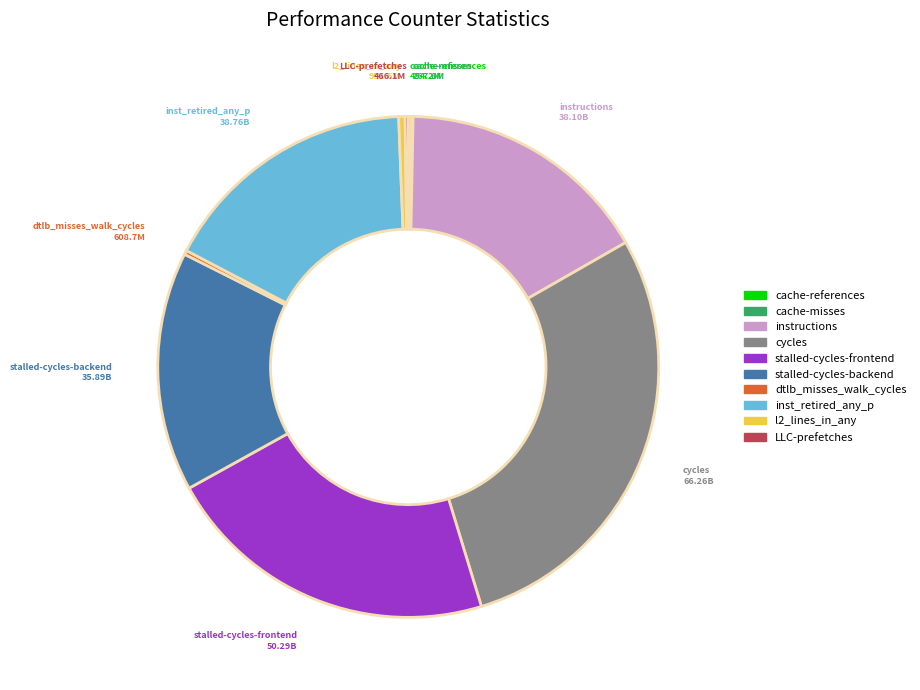

Which category has the biggest portion of the pie?

cycles